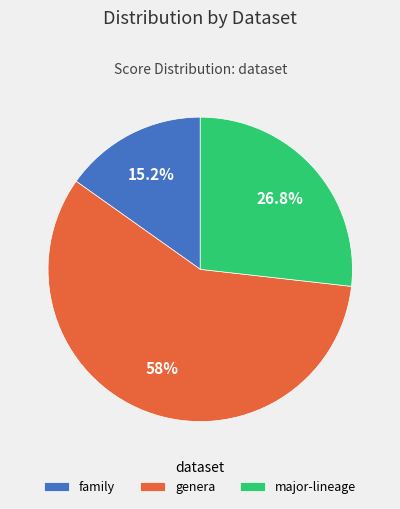

Is family the majority of the pie?

No